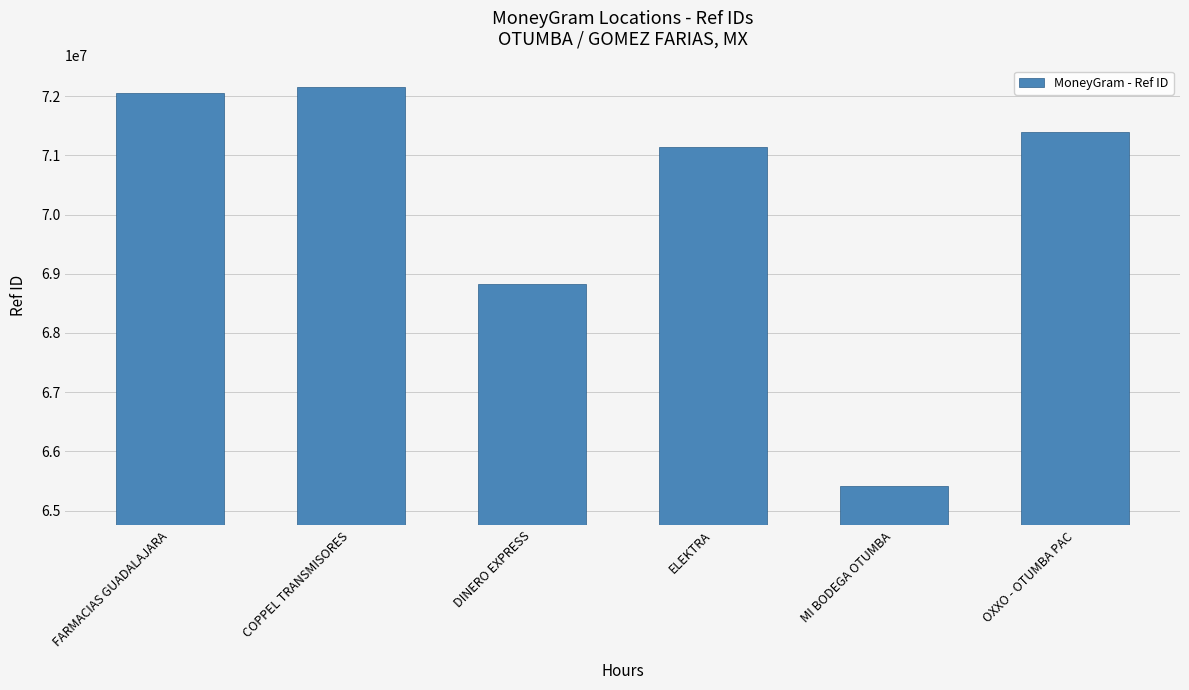

List the labels in order of value, largest first.

COPPEL TRANSMISORES, FARMACIAS GUADALAJARA, OXXO - OTUMBA PAC, ELEKTRA, DINERO EXPRESS, MI BODEGA OTUMBA